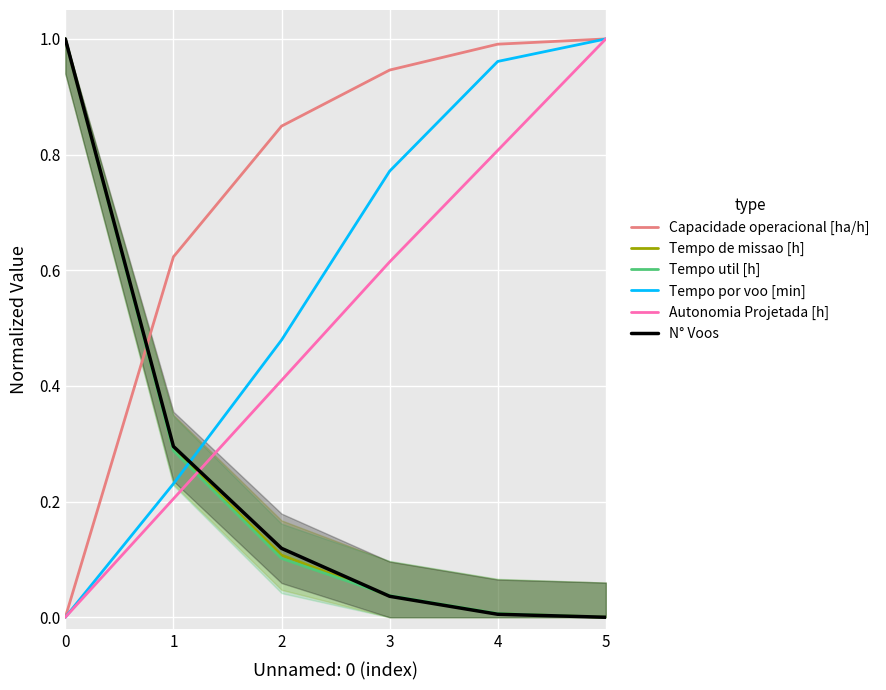

The value of Capacidade operacional [ha/h] at 0 is 0.0. True or false?

True